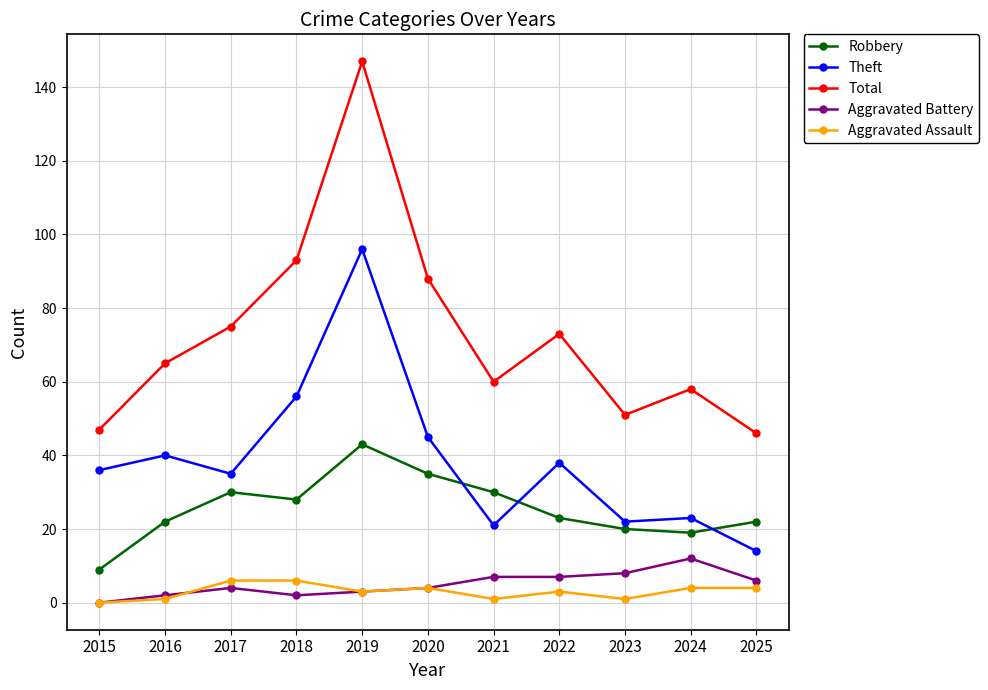

What are all the series names shown in the legend?

Robbery, Theft, Total, Aggravated Battery, Aggravated Assault